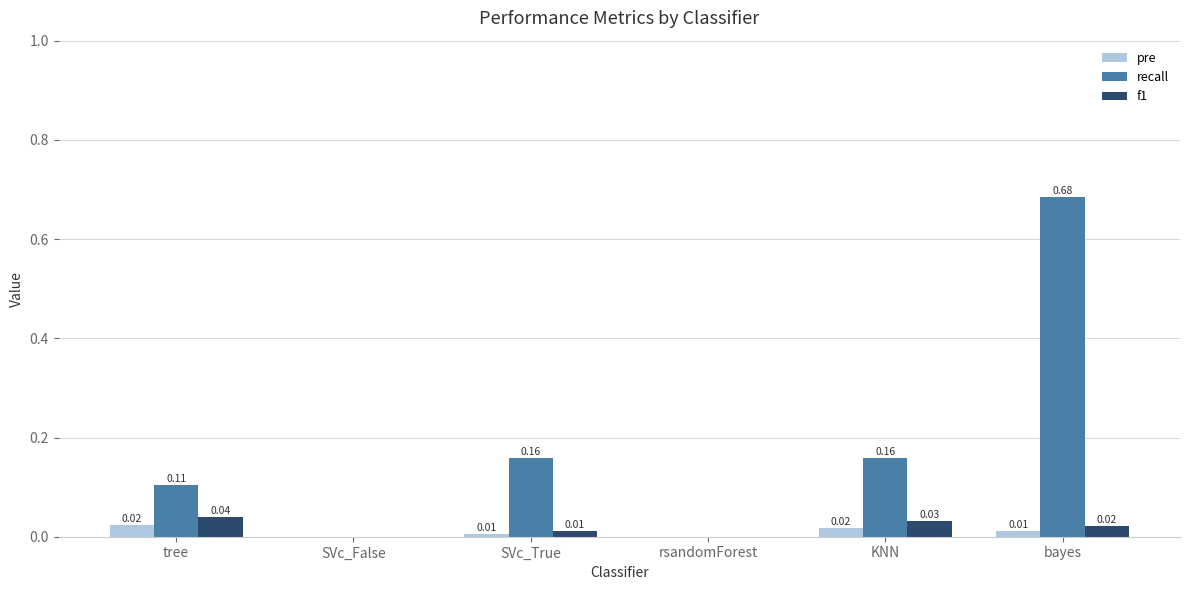

Which series changed the most between tree and SVc_True?

recall